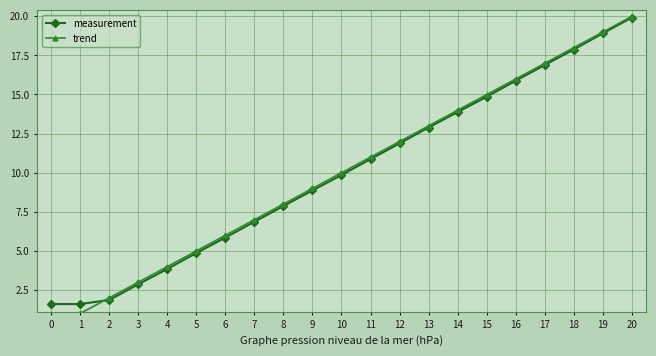

How many times do trend and measurement cross each other?

1